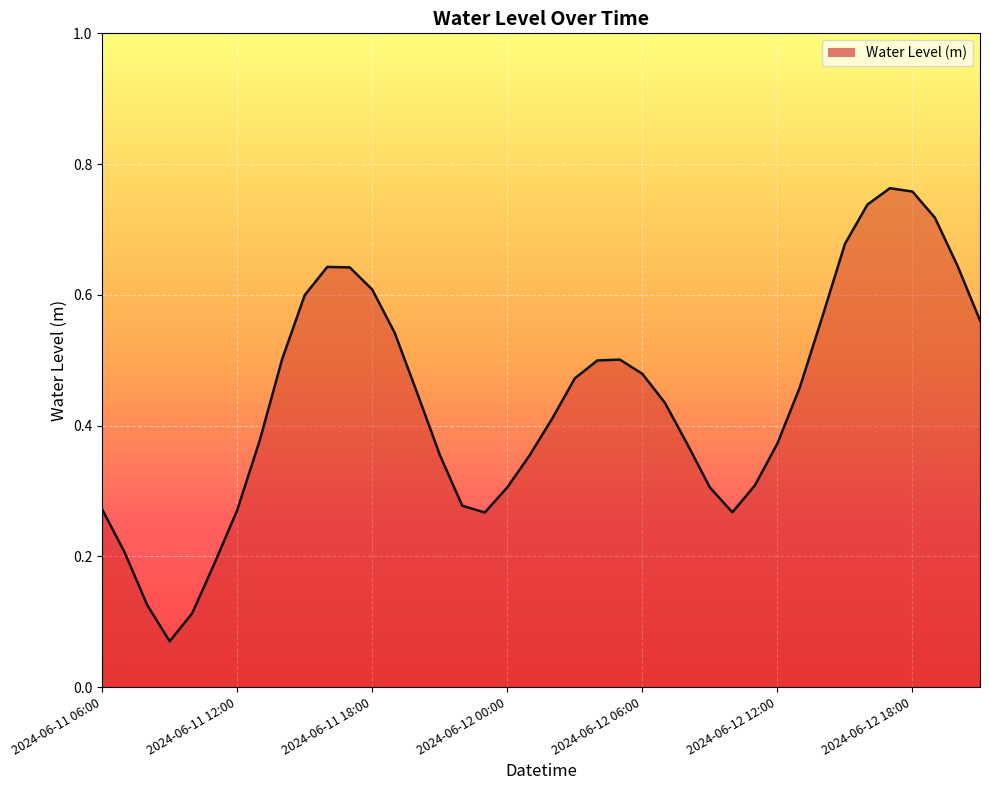

Count the values in the range 0 to 1.

40